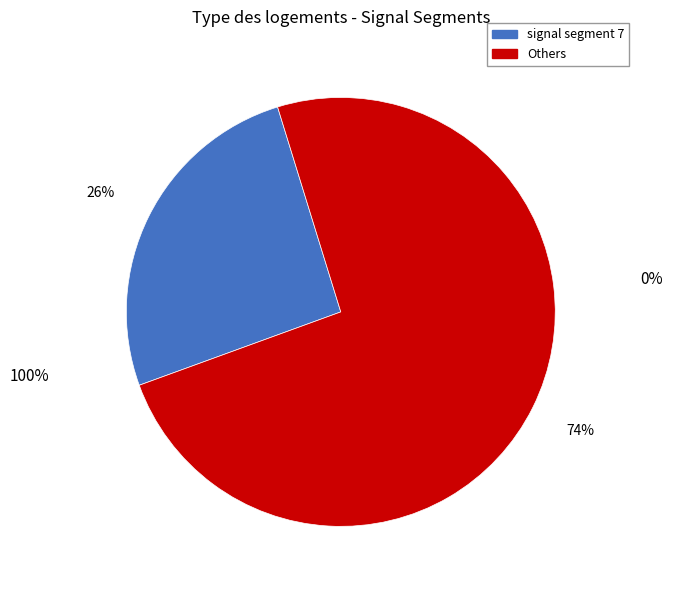

Is there any slice that represents more than half of the pie?

Yes